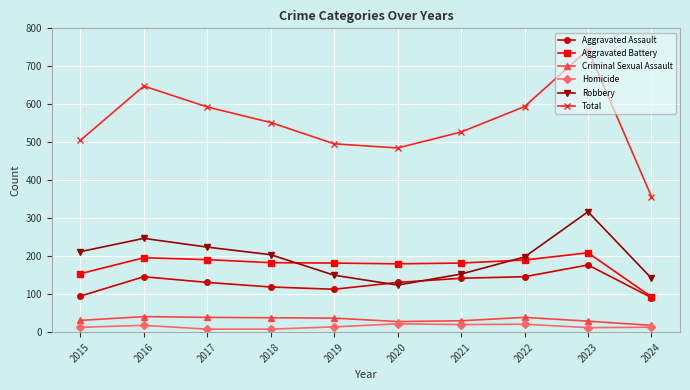

What is the lowest value of the Aggravated Assault series?

91